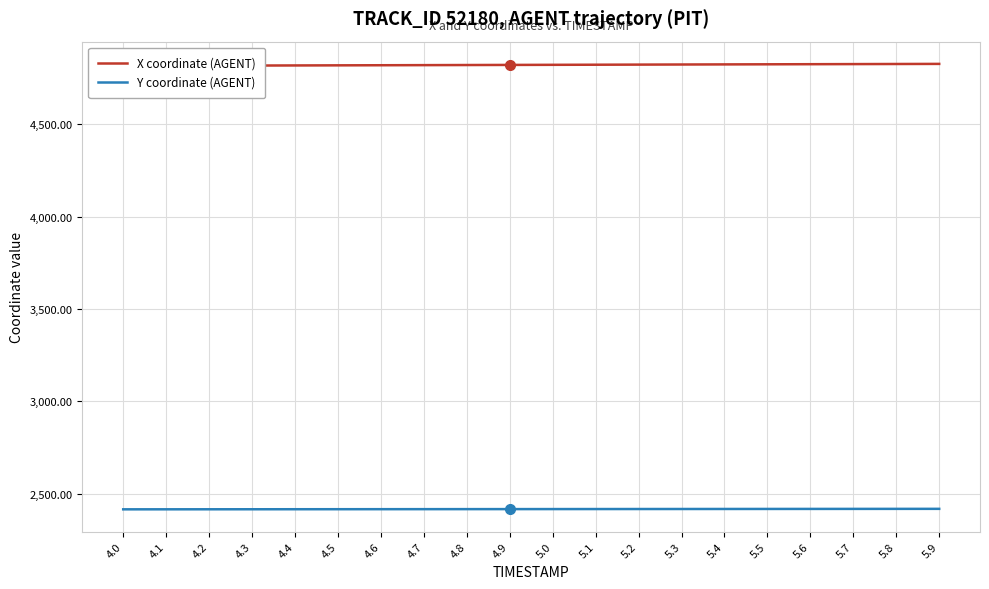

True or false: Y coordinate (AGENT) has a value of 3748.3 at 5.0.

False